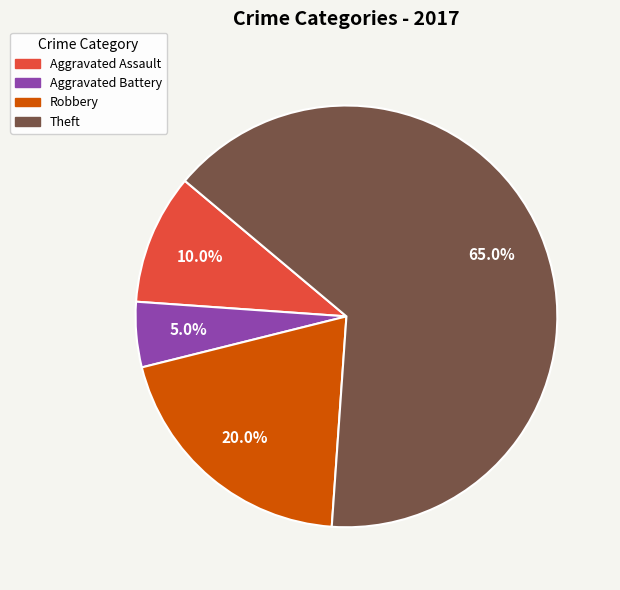

Is there any slice that represents more than half of the pie?

Yes